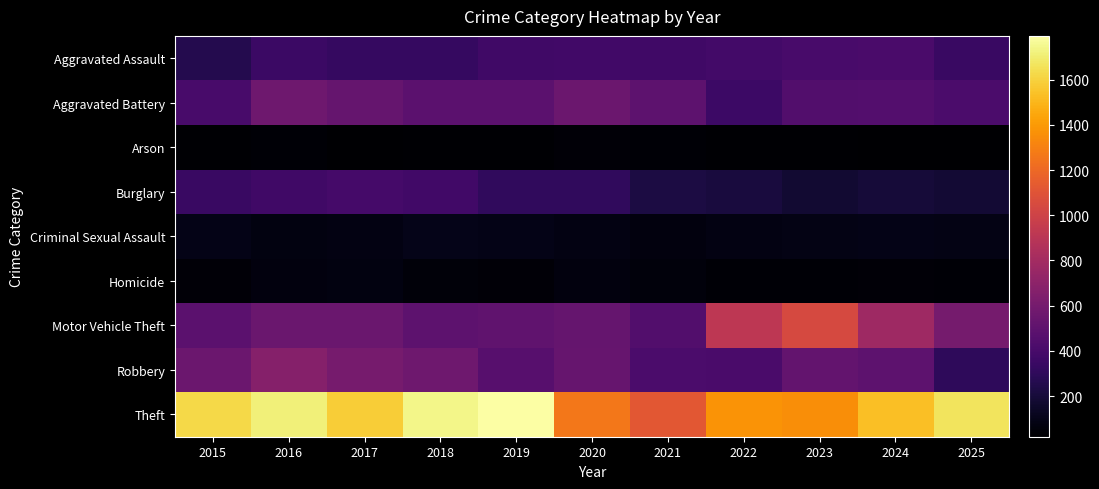

Between 2015 and 2021, which is larger?

2021